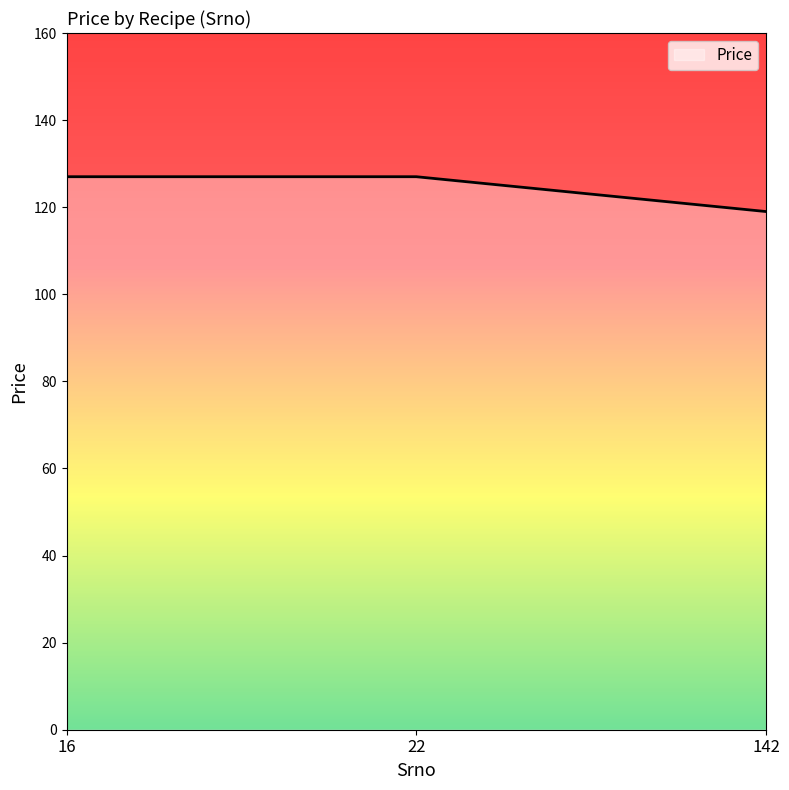

The value at 16 is 79. True or false?

False